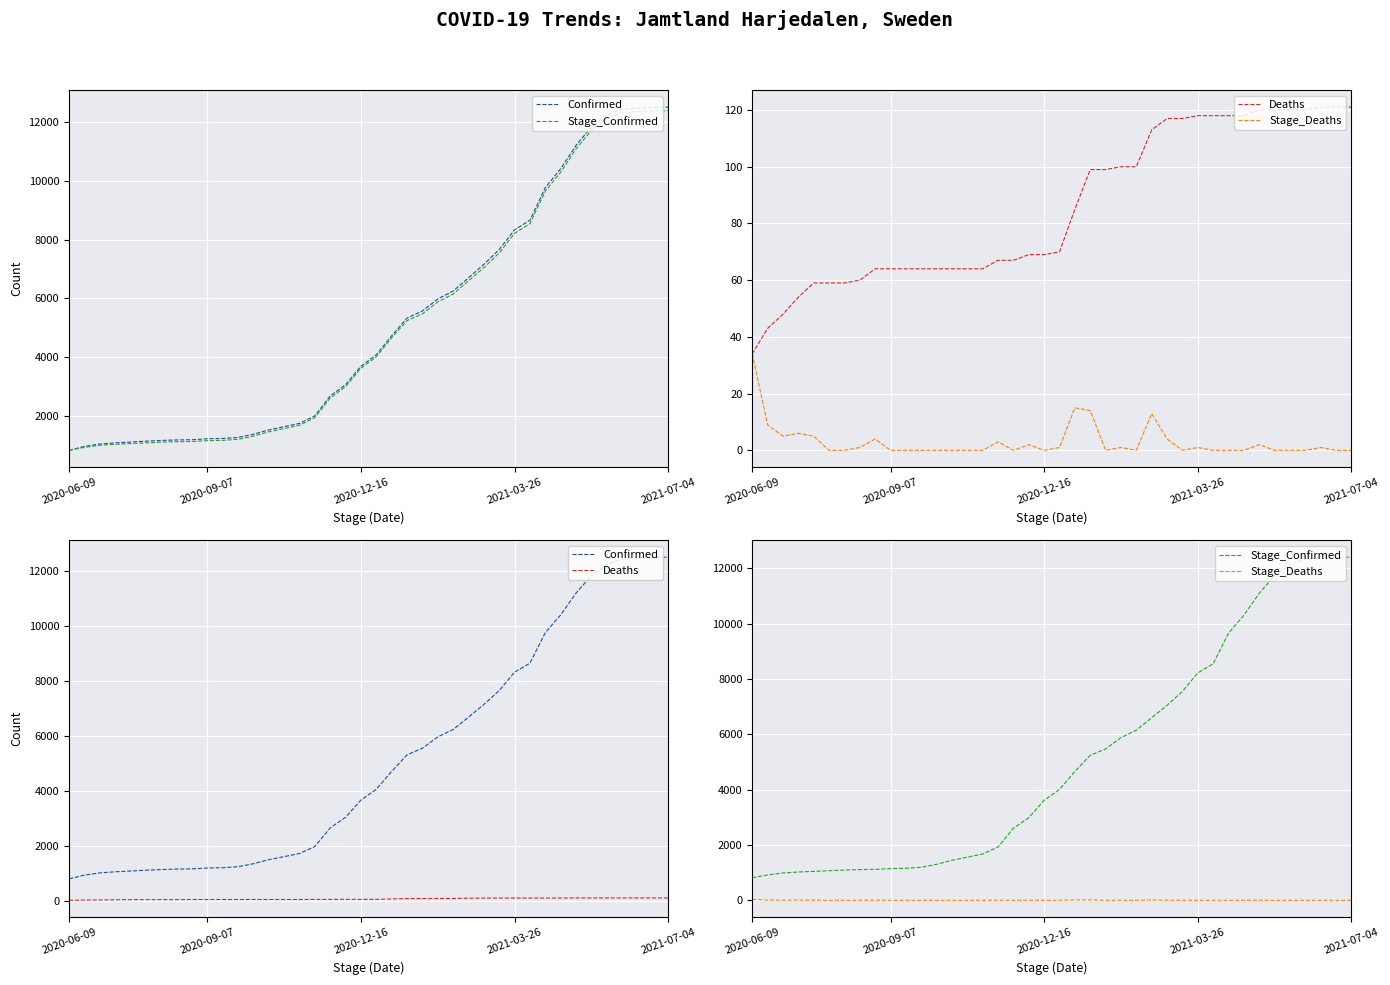

Between 2020-06-09 and 32, which series saw the biggest shift?

Confirmed